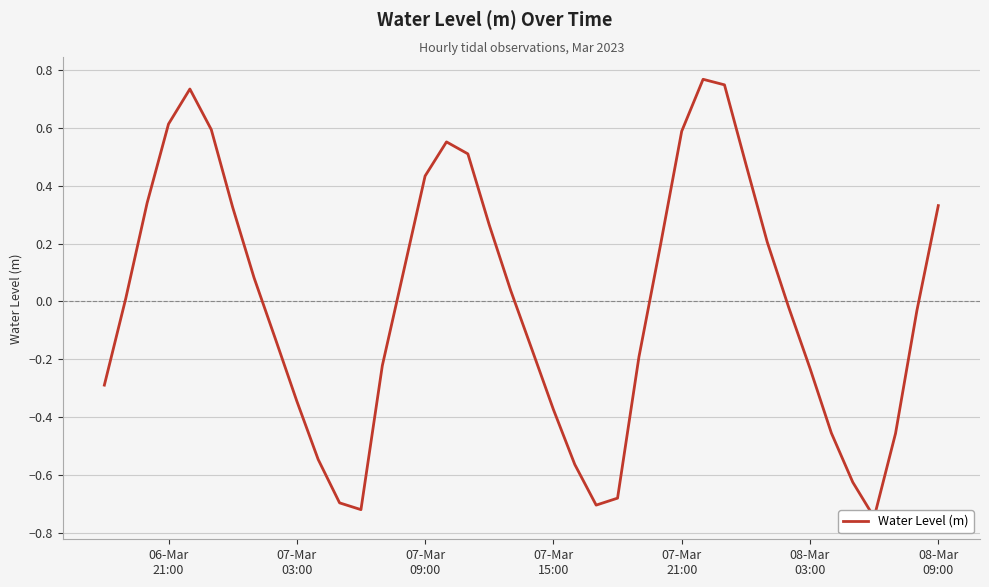

How many lines are shown in the chart?

1